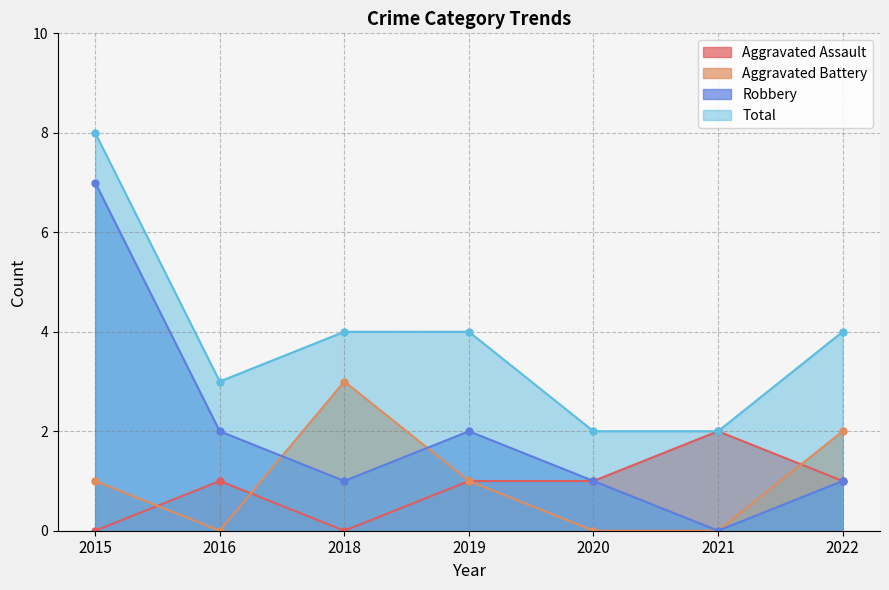

How many lines are shown in the chart?

4